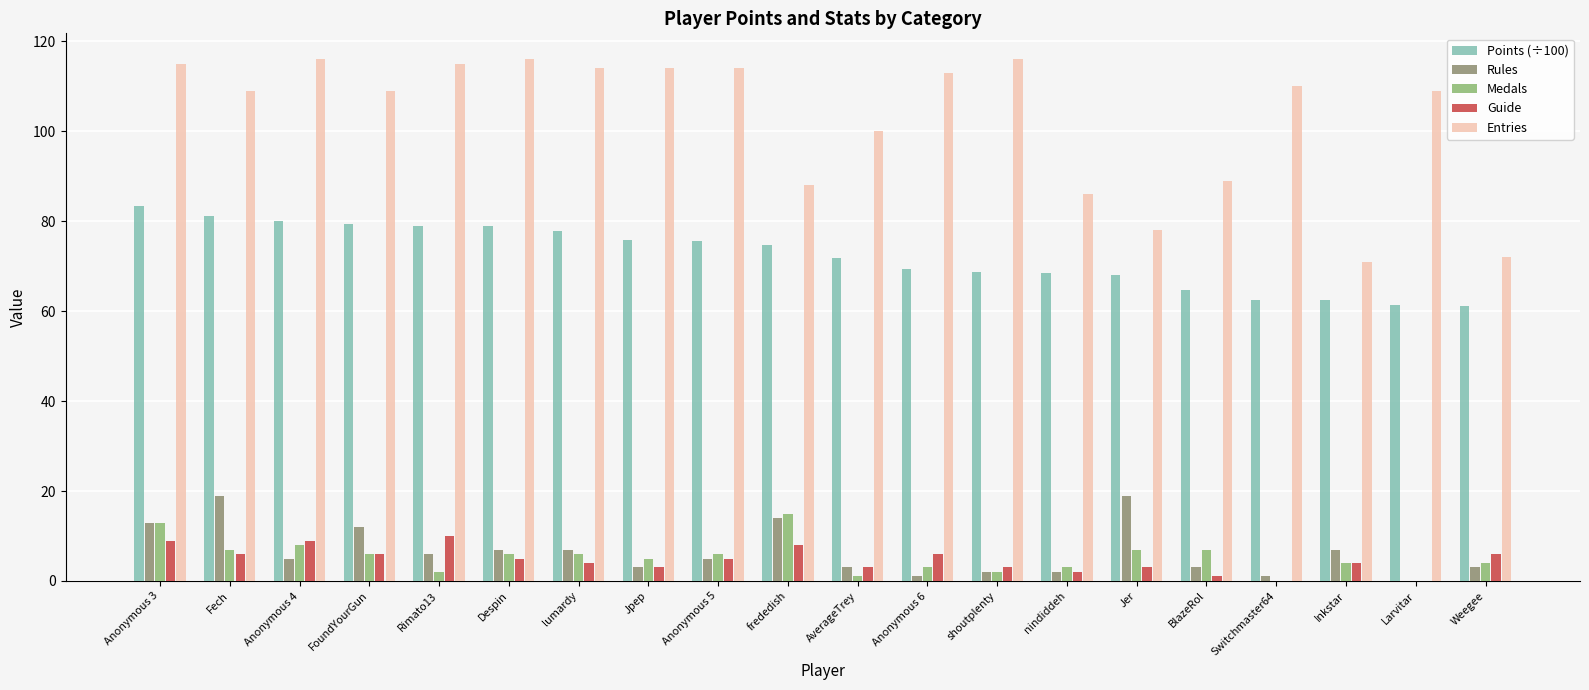

What is the total value across all series at Inkstar?

148.4